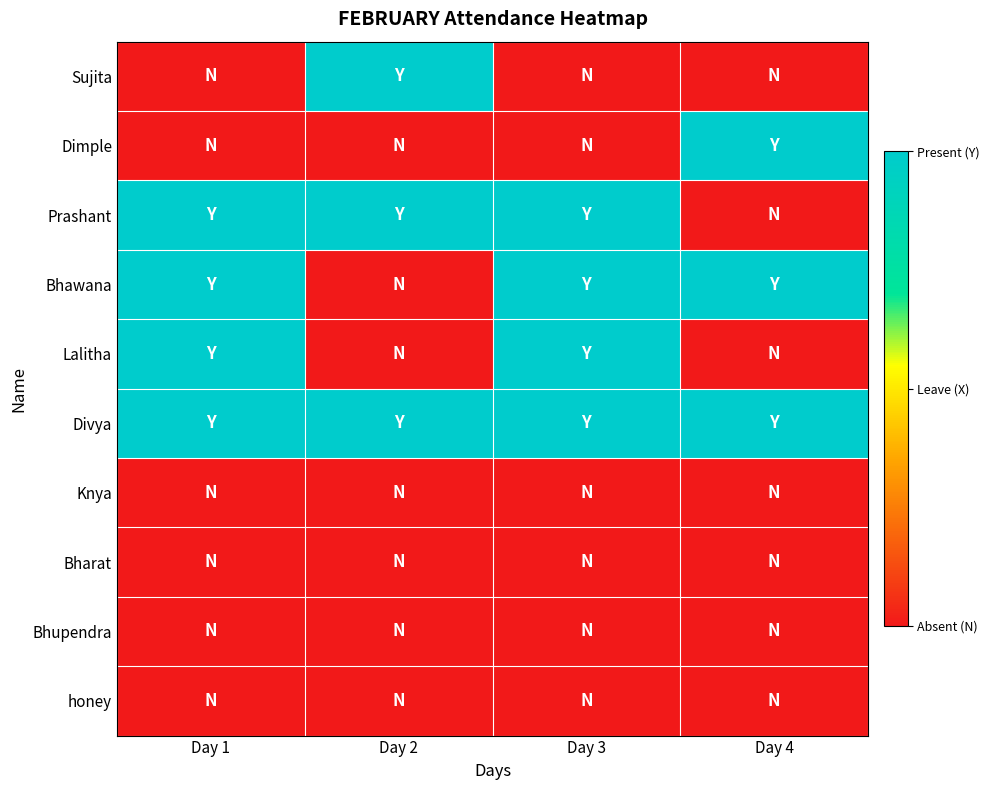

Reading right to left, what are all the values shown in this chart?

Sujita: Day 4=0	Day 3=0	Day 2=1	Day 1=0
Dimple: Day 4=1	Day 3=0	Day 2=0	Day 1=0
Prashant: Day 4=0	Day 3=1	Day 2=1	Day 1=1
Bhawana: Day 4=1	Day 3=1	Day 2=0	Day 1=1
Lalitha: Day 4=0	Day 3=1	Day 2=0	Day 1=1
Divya: Day 4=1	Day 3=1	Day 2=1	Day 1=1
Knya: Day 4=0	Day 3=0	Day 2=0	Day 1=0
Bharat: Day 4=0	Day 3=0	Day 2=0	Day 1=0
Bhupendra: Day 4=0	Day 3=0	Day 2=0	Day 1=0
honey: Day 4=0	Day 3=0	Day 2=0	Day 1=0